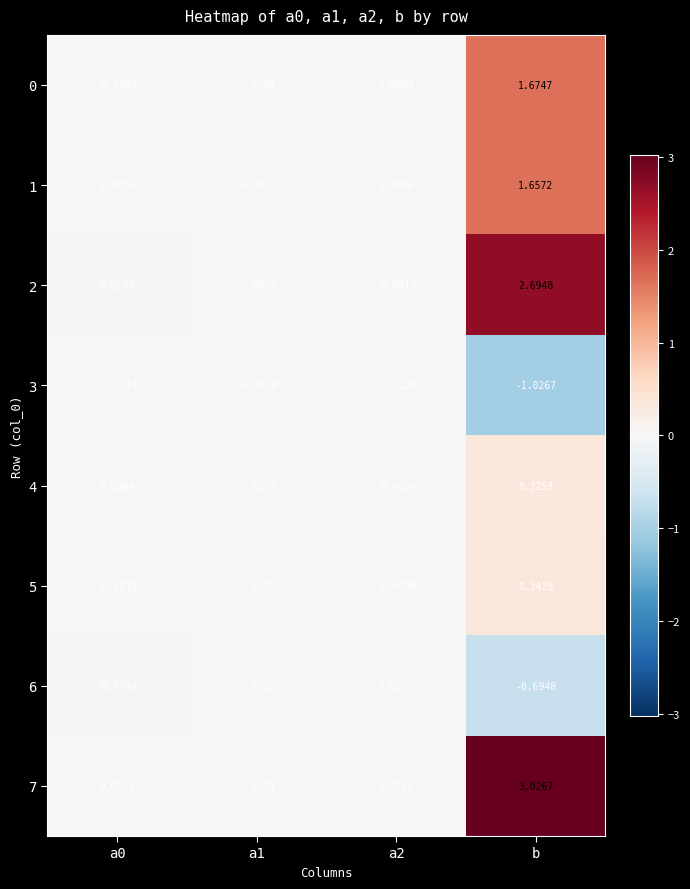

At which category is the sum across all series the highest?

b